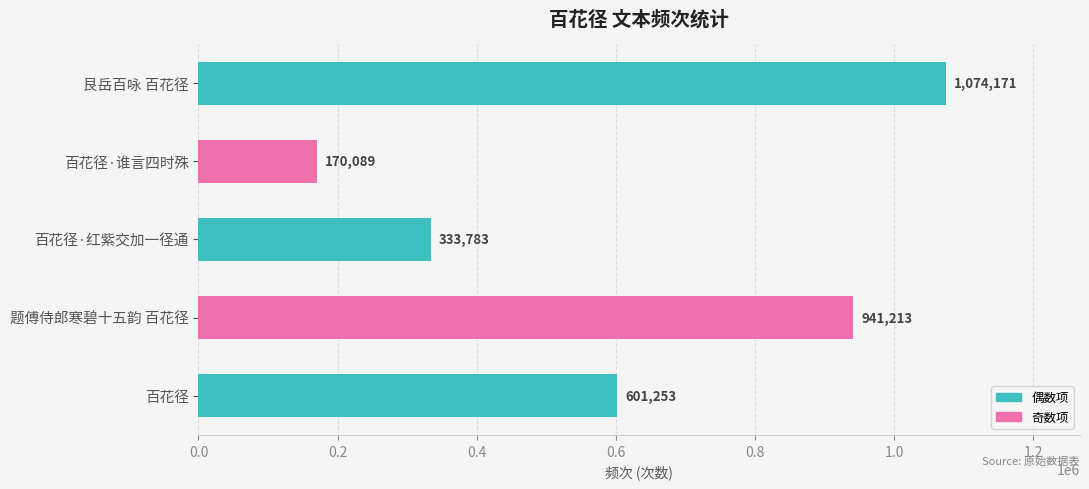

Reading top to bottom, list all the values displayed in this chart.

艮岳百咏 百花径=1074171	百花径·谁言四时殊=170089	百花径·红紫交加一径通=333783	题傅侍郎寒碧十五韵 百花径=941213	百花径=601253